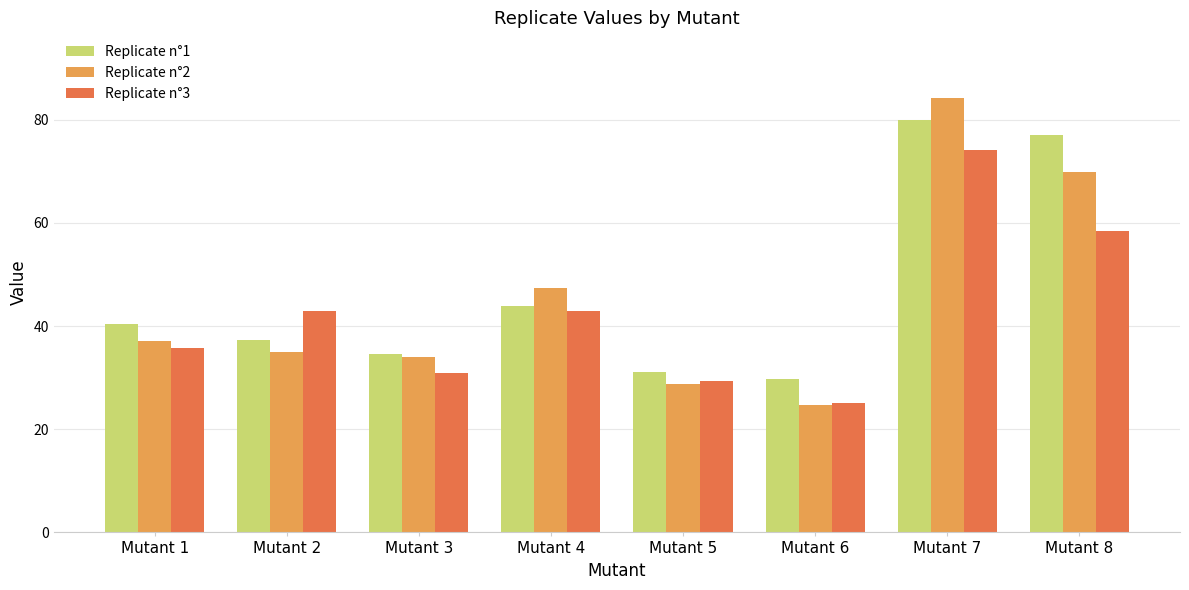

What is the difference between the second highest and minimum values in the Replicate n°2 series?

45.3